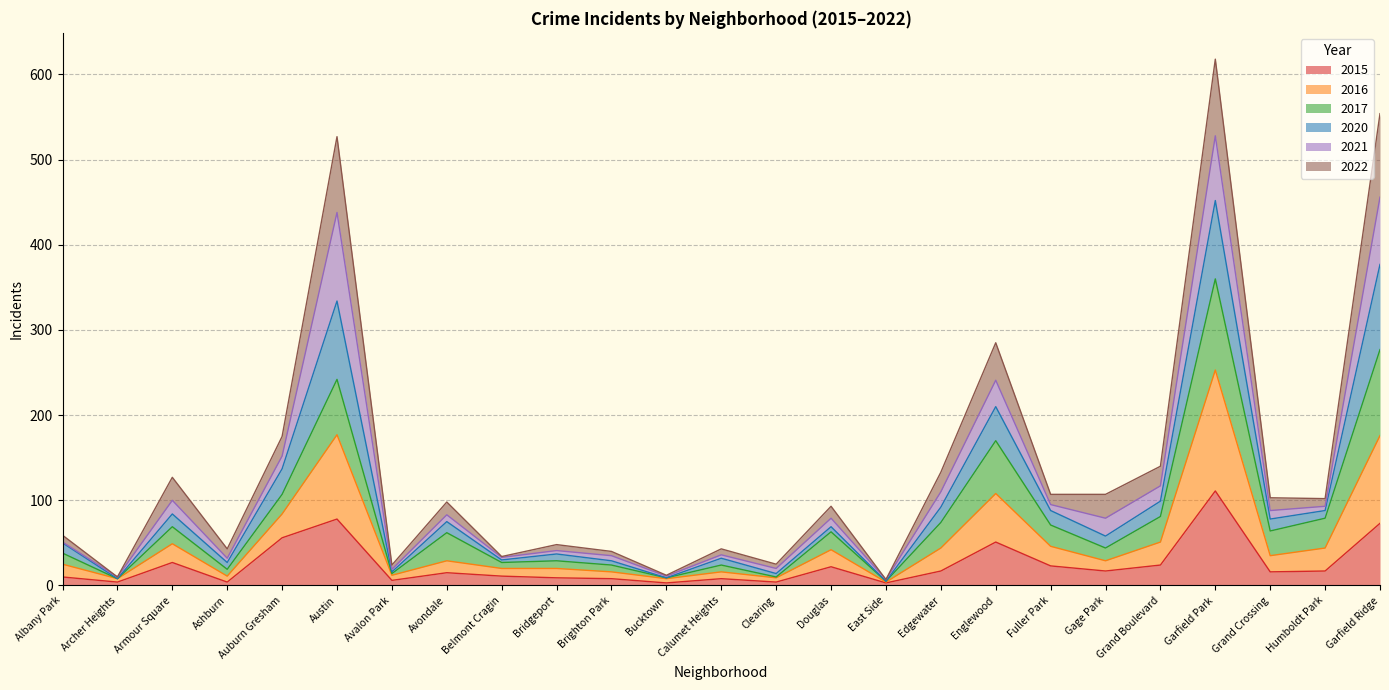

Where is the first local minimum for 2015?

Archer Heights